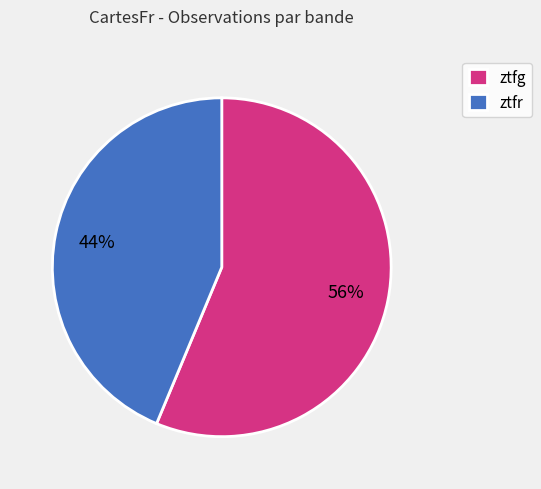

Rank the categories by value from lowest to highest.

ztfr, ztfg